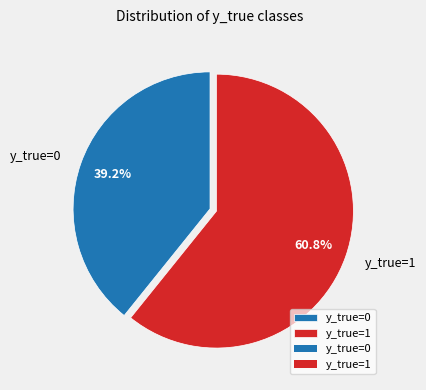

To the nearest percent, what is the average slice percentage?

50%